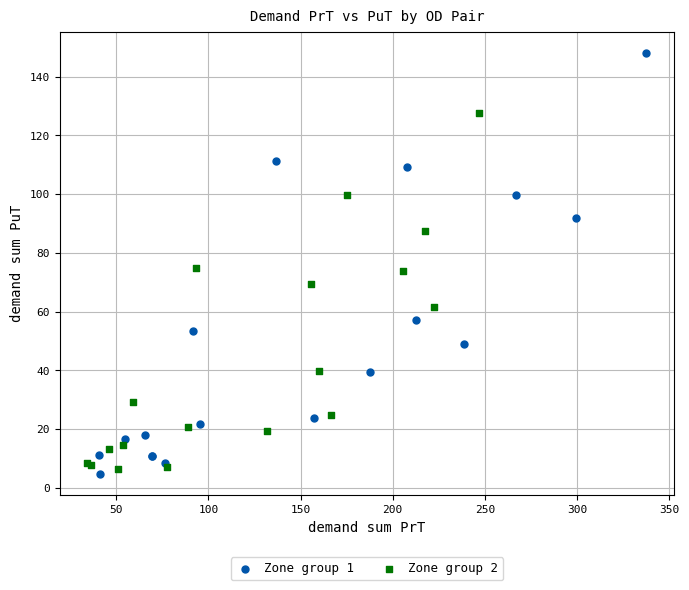

Which series has the widest spread of Y values?

Zone group 1